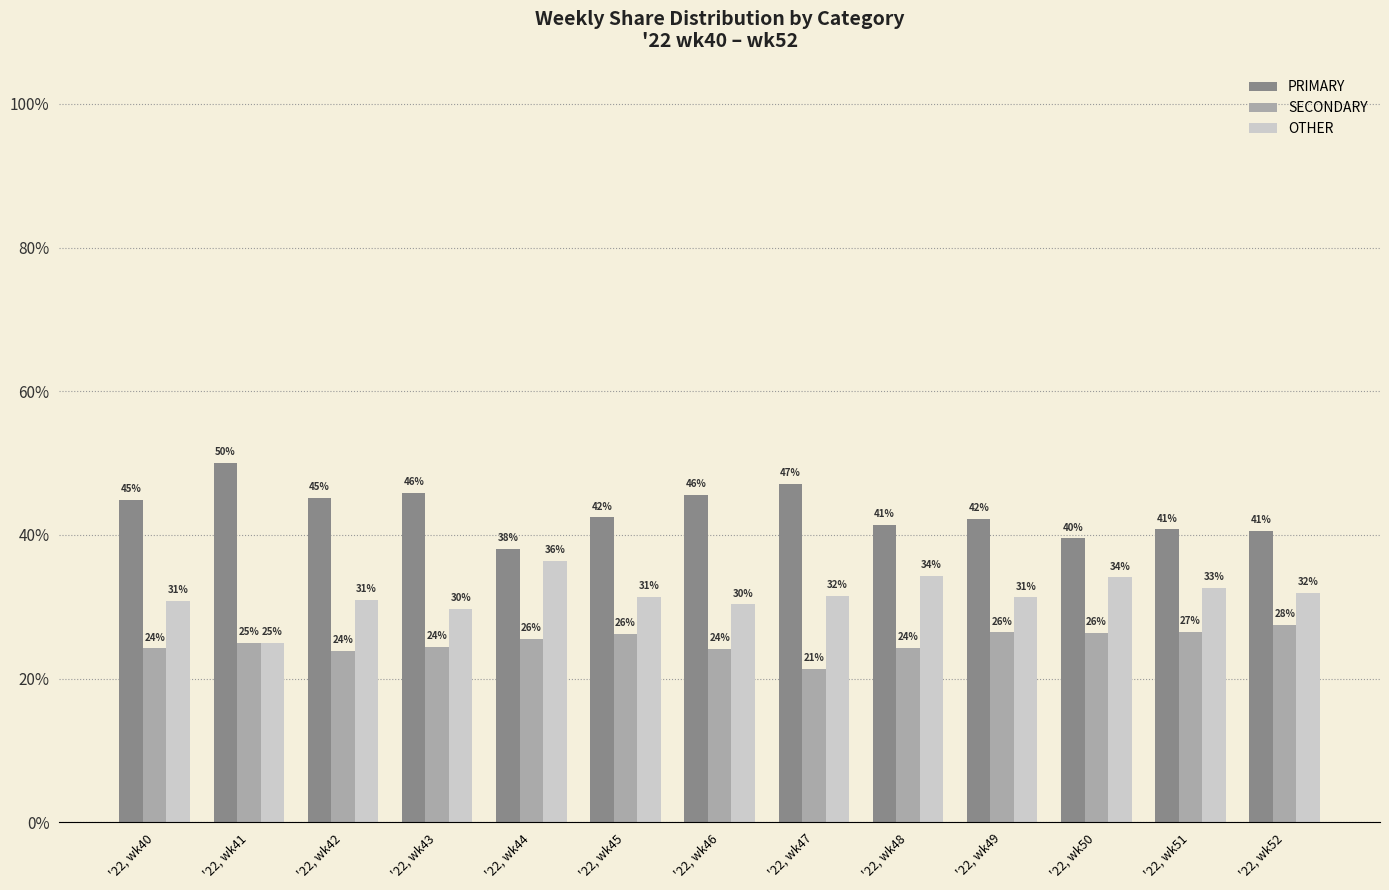

Which series has the largest range (max minus min)?

PRIMARY